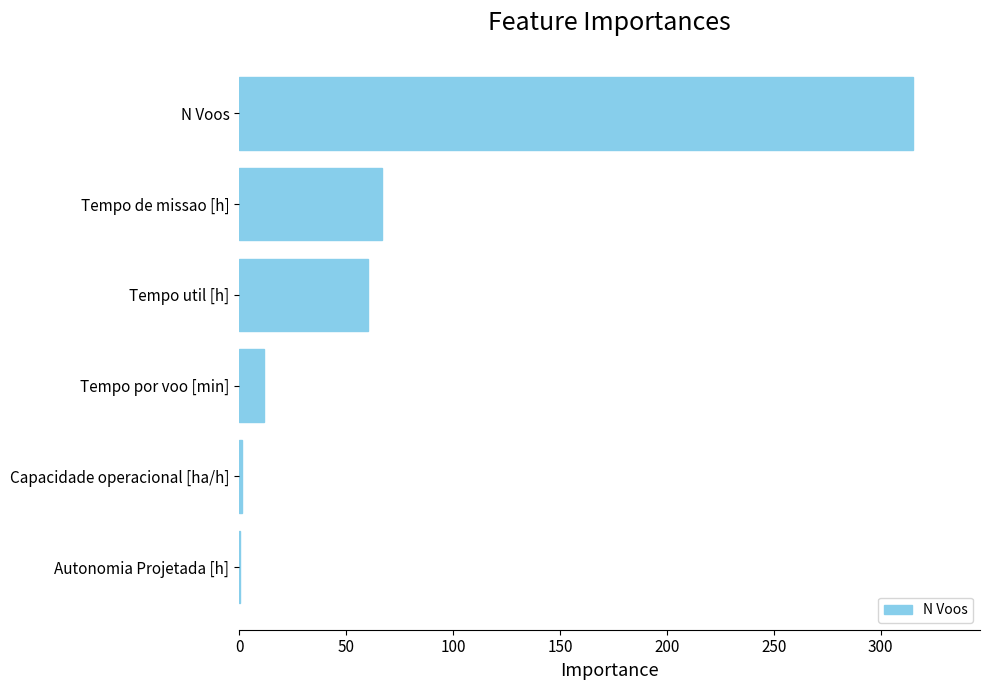

What is the sum of the values at Tempo por voo [min] and Tempo util [h]?

71.6